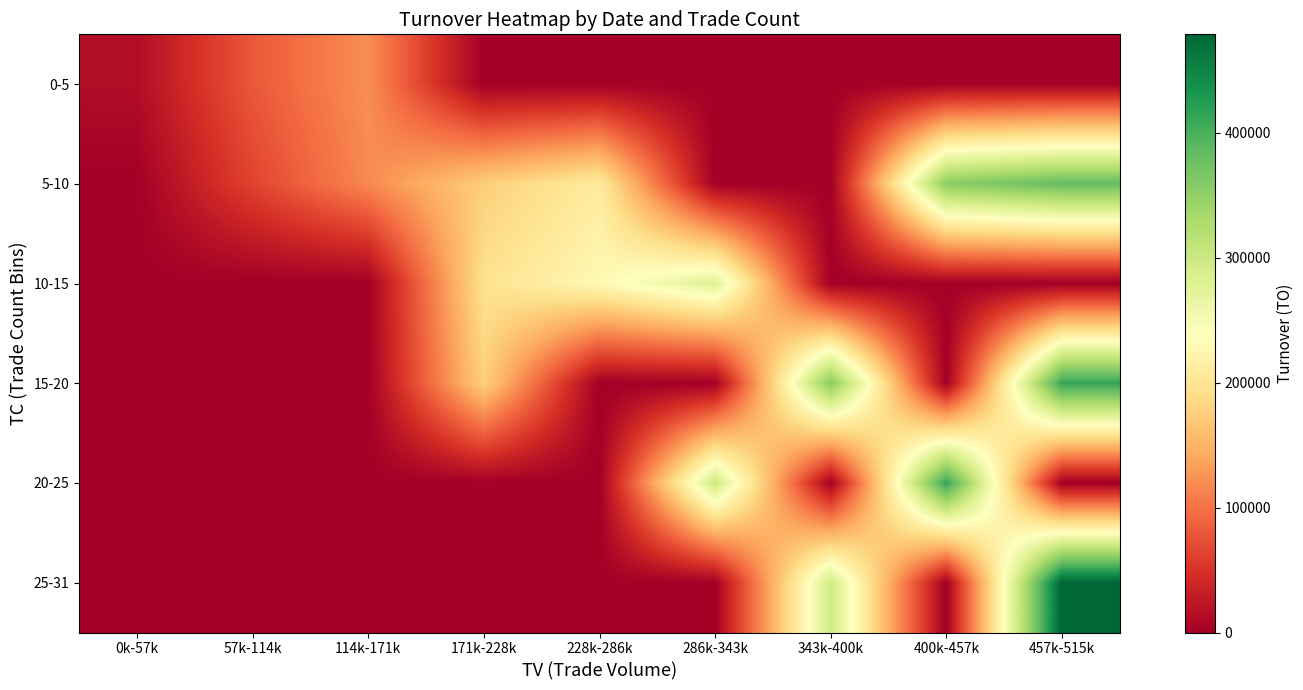

At how many categories does at least one series exceed 291697?

4